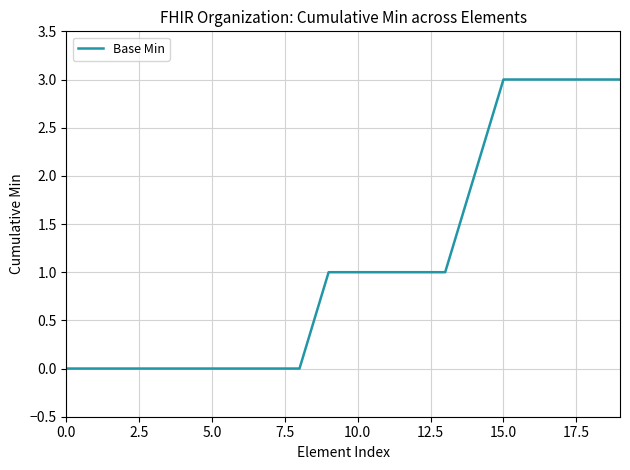

What is the greatest value displayed?

3